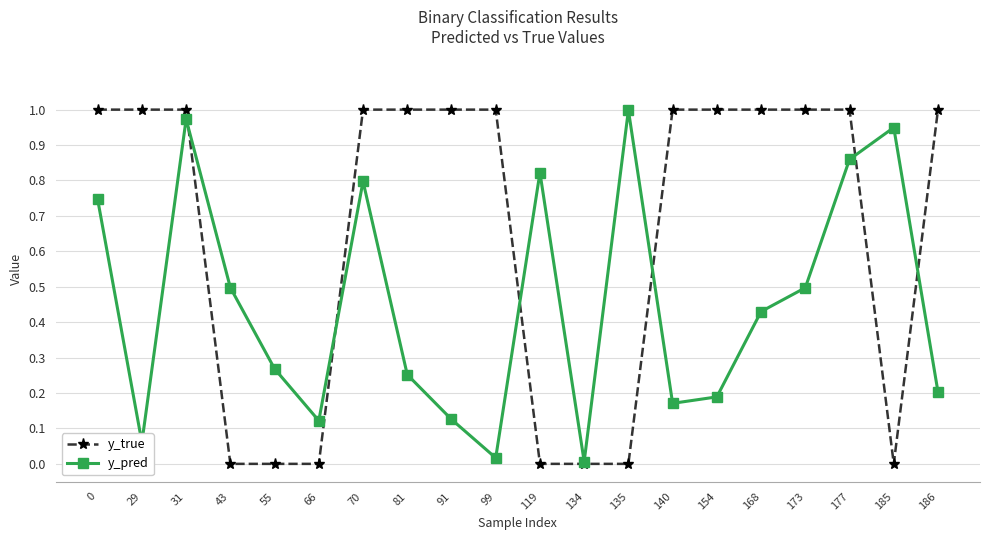

Which series has the widest spread of values?

y_true